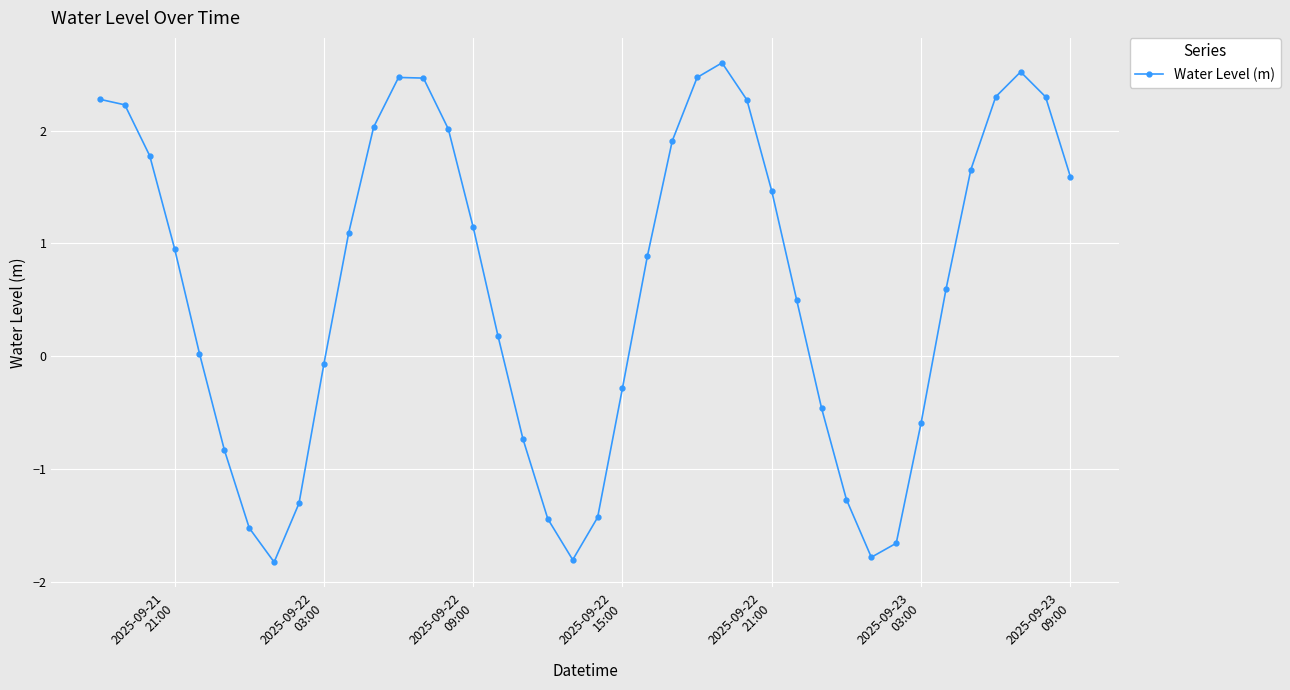

What is the value of the 40th point from the left?

1.6